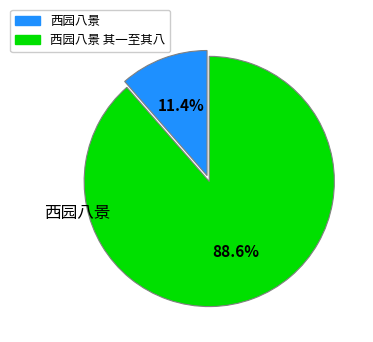

Is there a majority slice in this chart?

Yes